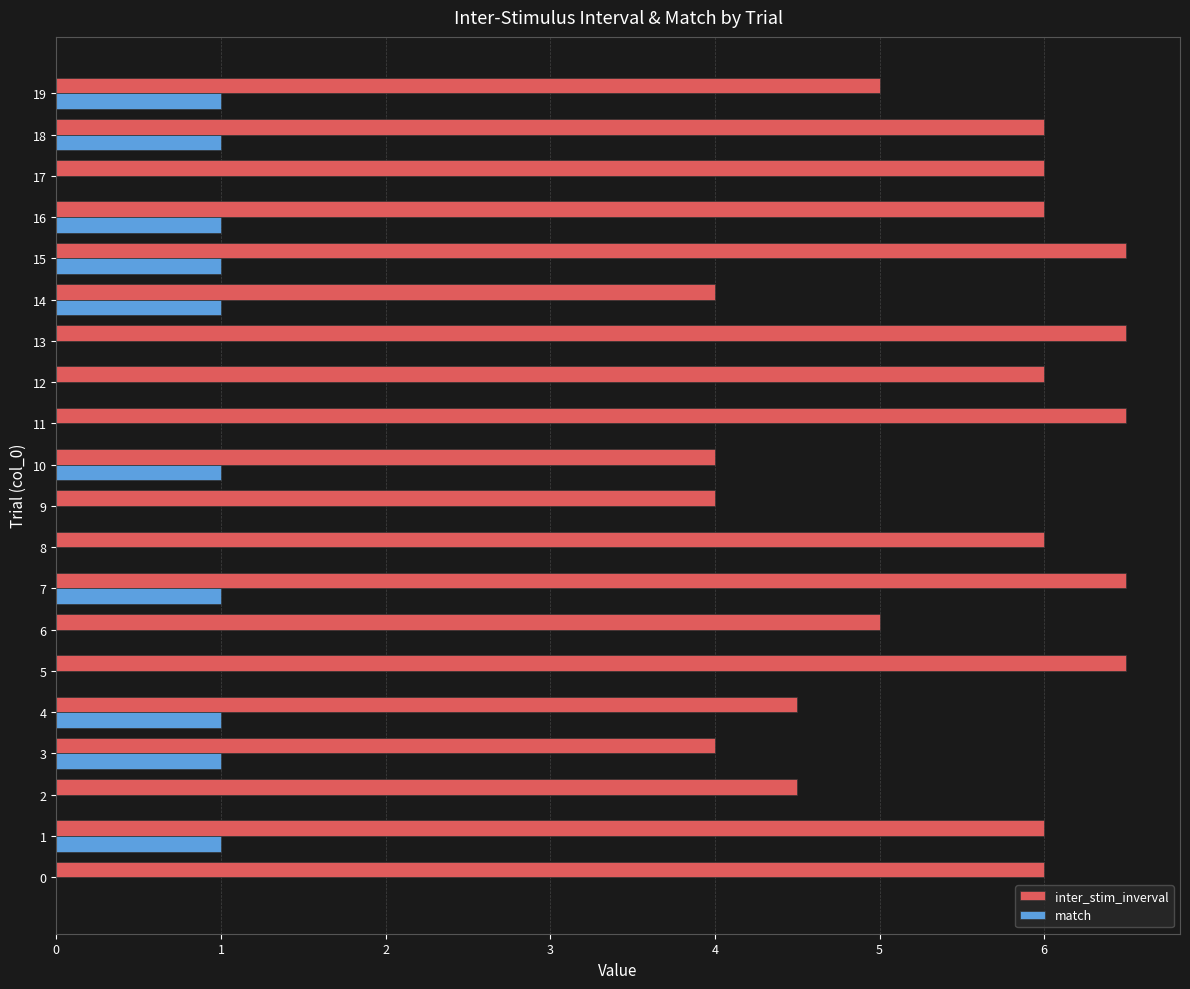

What is the sum of all match values?

10.0